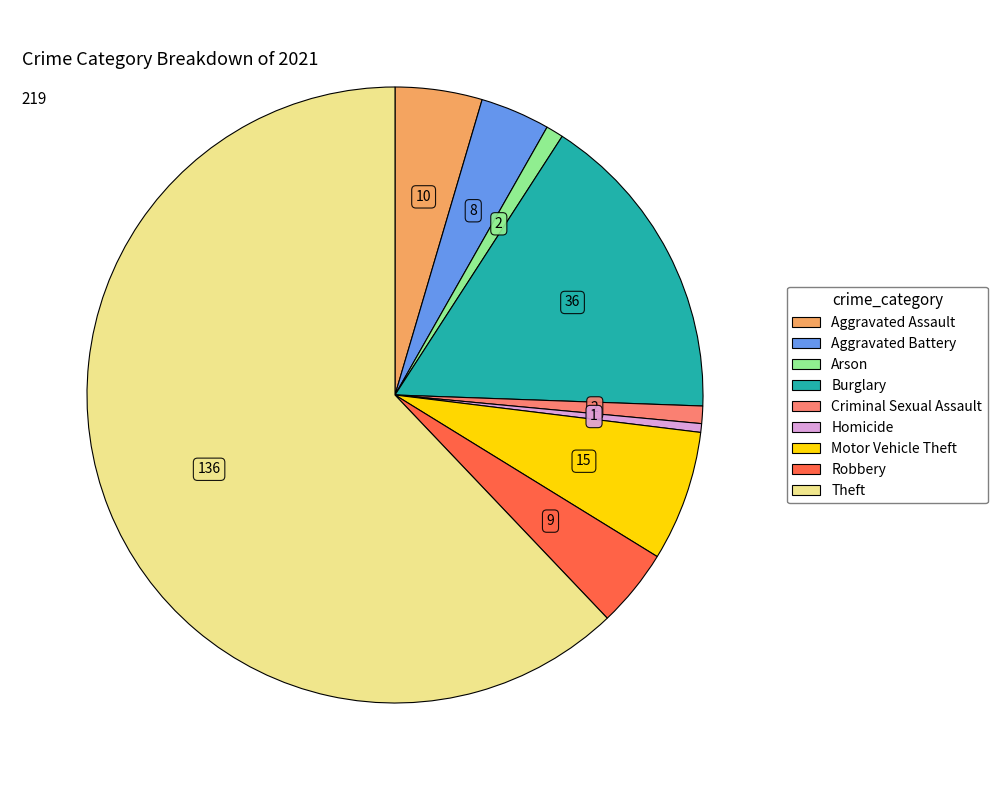

Which category accounts for the majority?

Theft